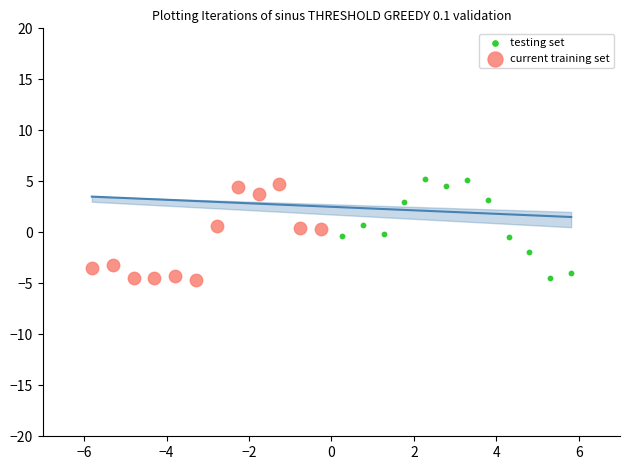

What are all the series names shown in the legend?

testing set, current training set